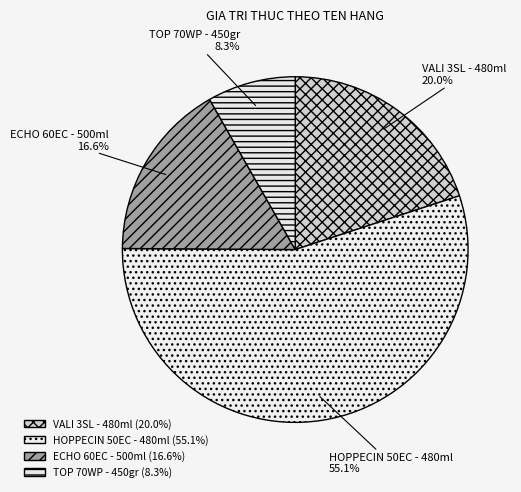

How many segments does this pie chart have?

4